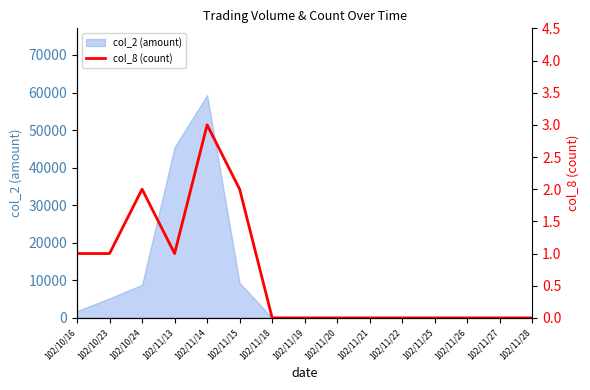

What is the maximum value shown in the chart?

3